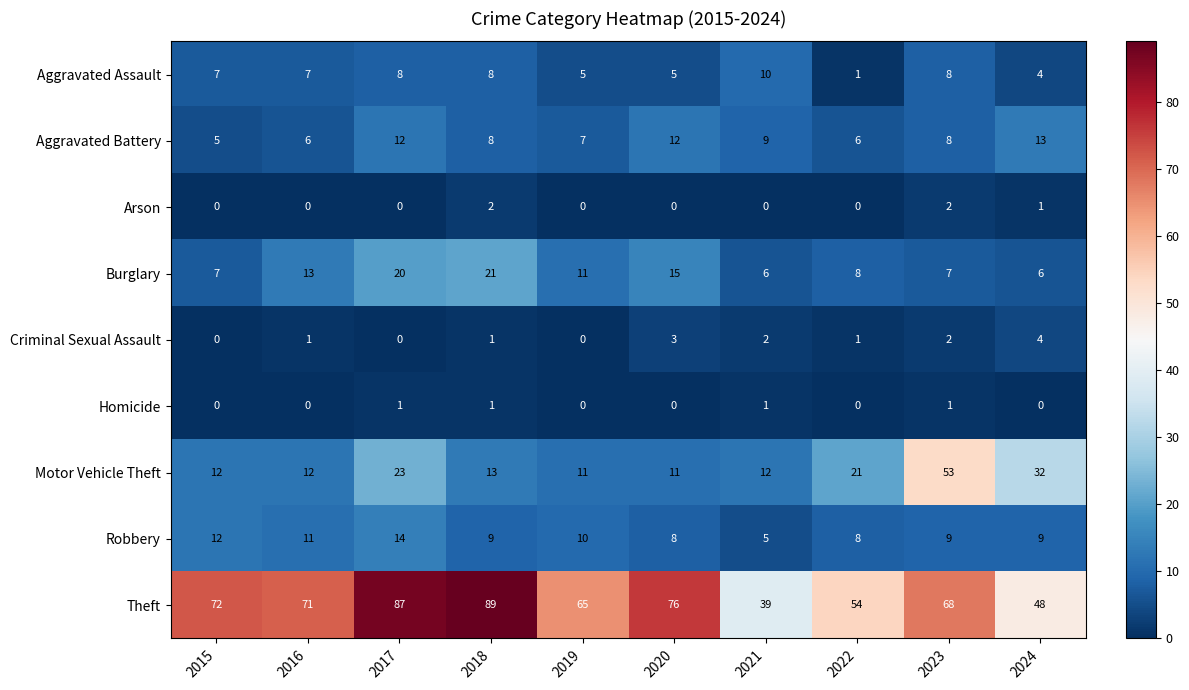

Rank the series at 2021 from lowest to highest value.

Arson, Homicide, Criminal Sexual Assault, Robbery, Burglary, Aggravated Battery, Aggravated Assault, Motor Vehicle Theft, Theft